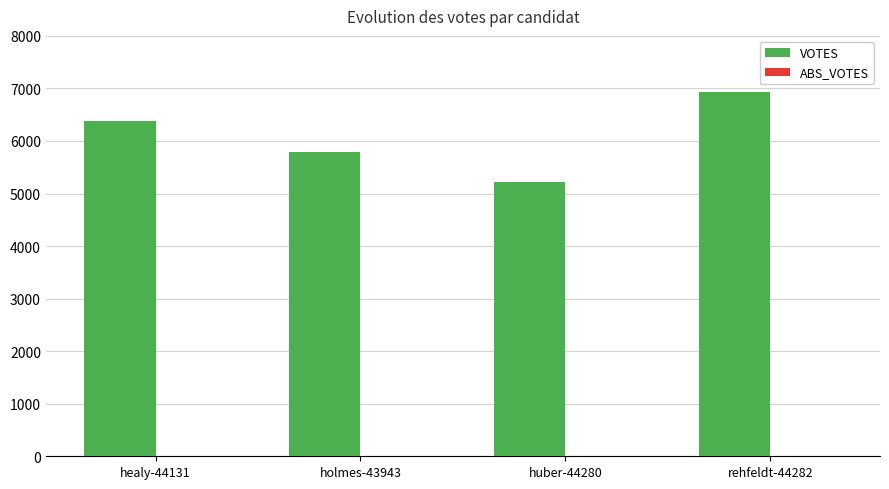

Reading left to right, transcribe all the data shown in this chart.

healy-44131=6388	holmes-43943=5782	huber-44280=5228	rehfeldt-44282=6933